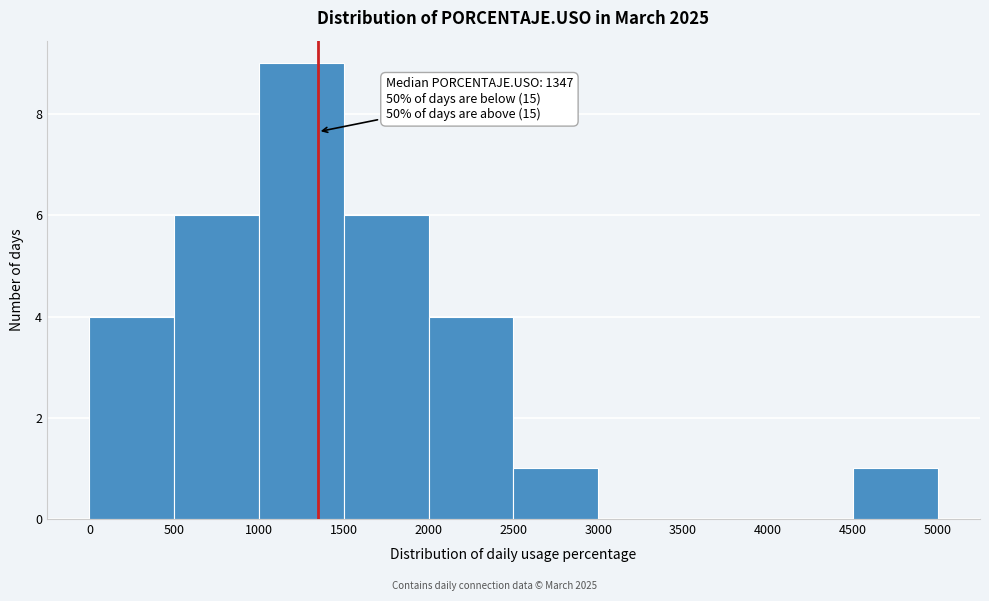

Which range on the x-axis has the tallest bar?

1000 to 1500